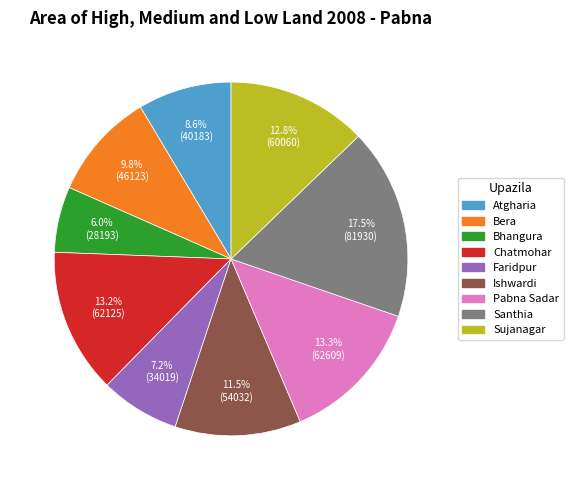

Count the number of slices in the pie.

9